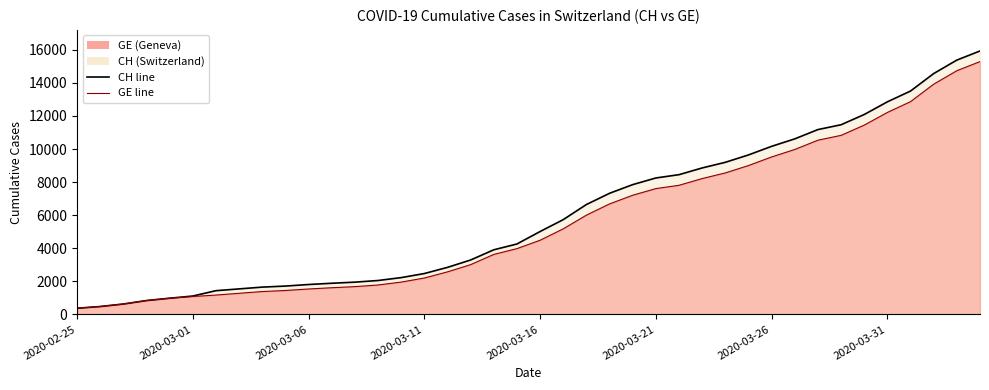

What value does the GE series have at 2020-03-27?

9971